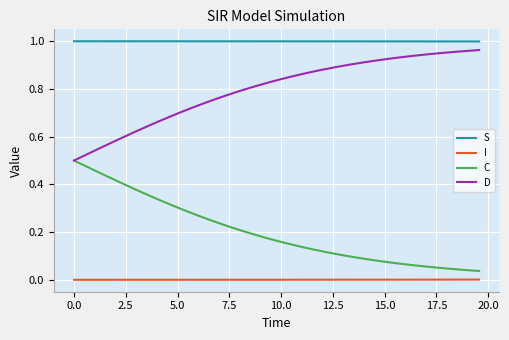

Which series has the largest total across all categories?

S